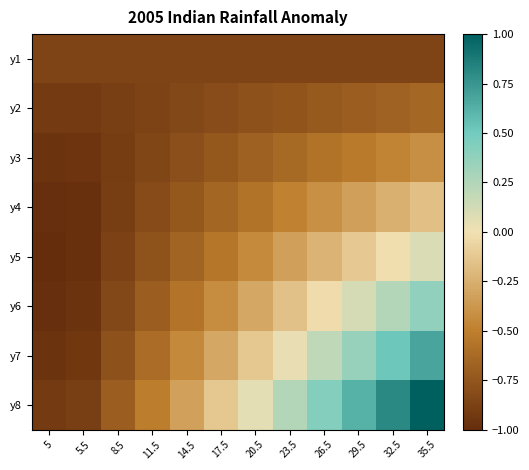

At which category is the sum across all series the highest?

35.5